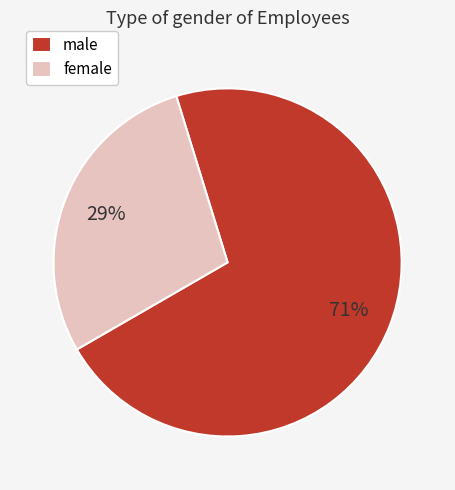

Do female and male together represent more than half of the pie?

Yes